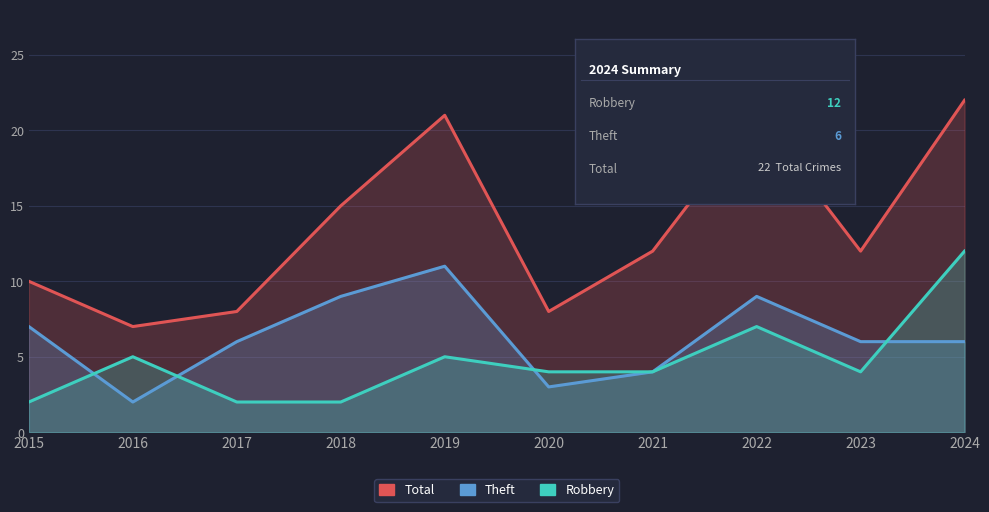

Reading left to right, transcribe all the data shown in this chart.

Total: 10	7	8	15	21	8	12	21	12	22
Theft: 7	2	6	9	11	3	4	9	6	6
Robbery: 2	5	2	2	5	4	4	7	4	12